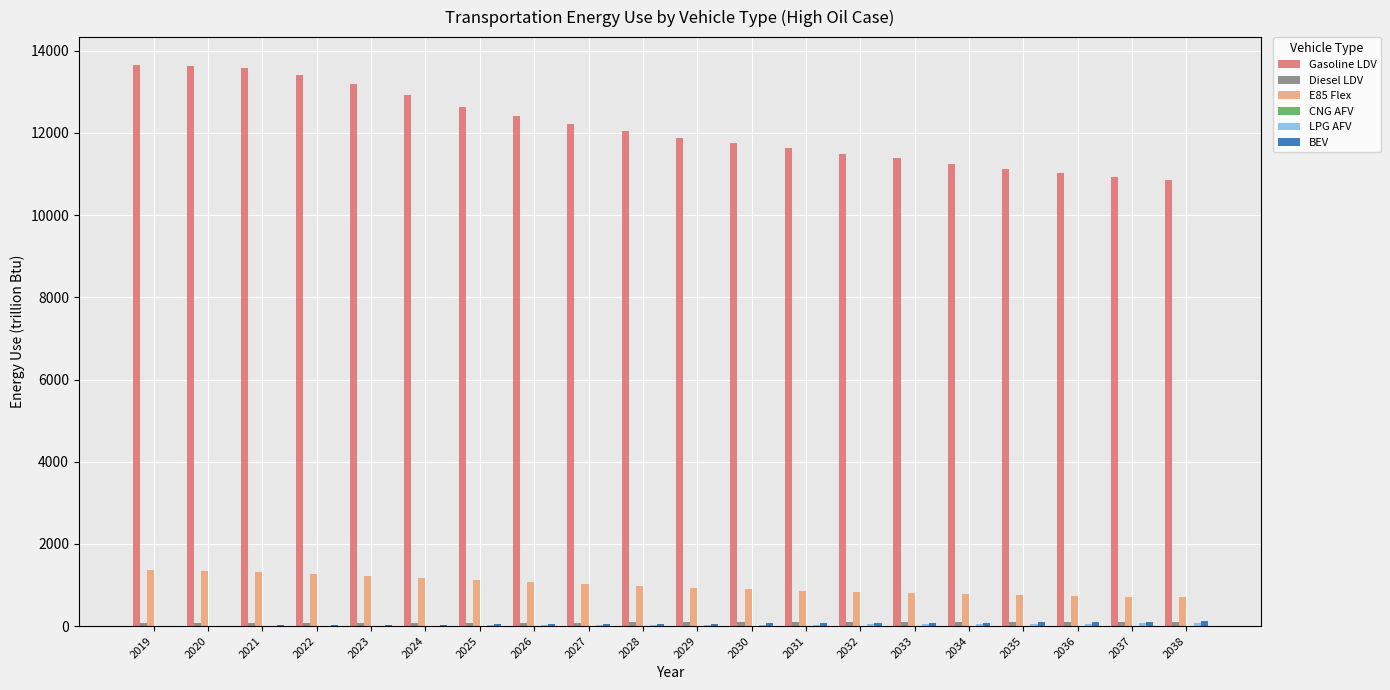

How many distinct data groups are displayed?

6